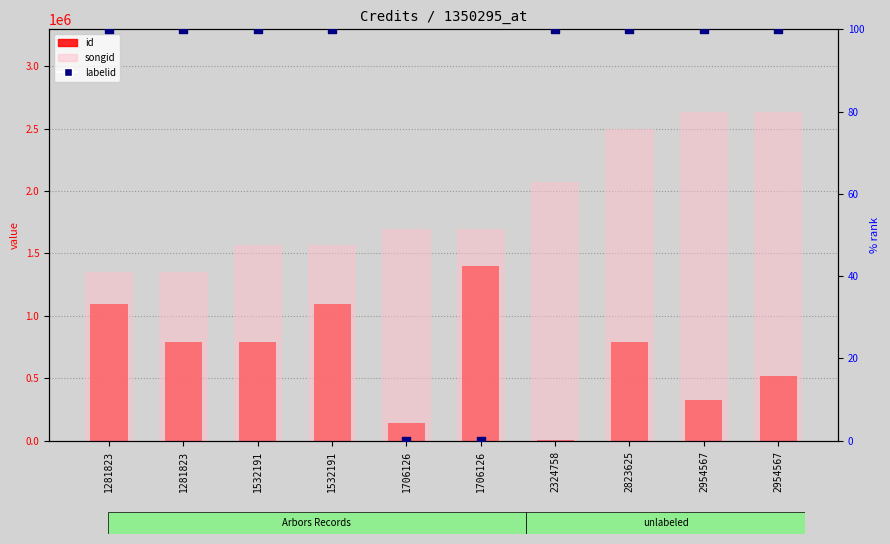

At how many categories does at least one series exceed 1432395?

8